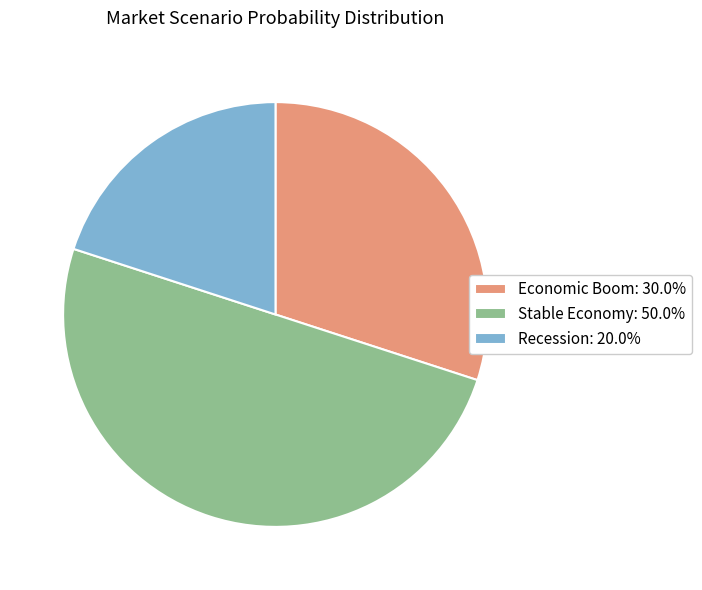

How many slices are in this pie chart?

3